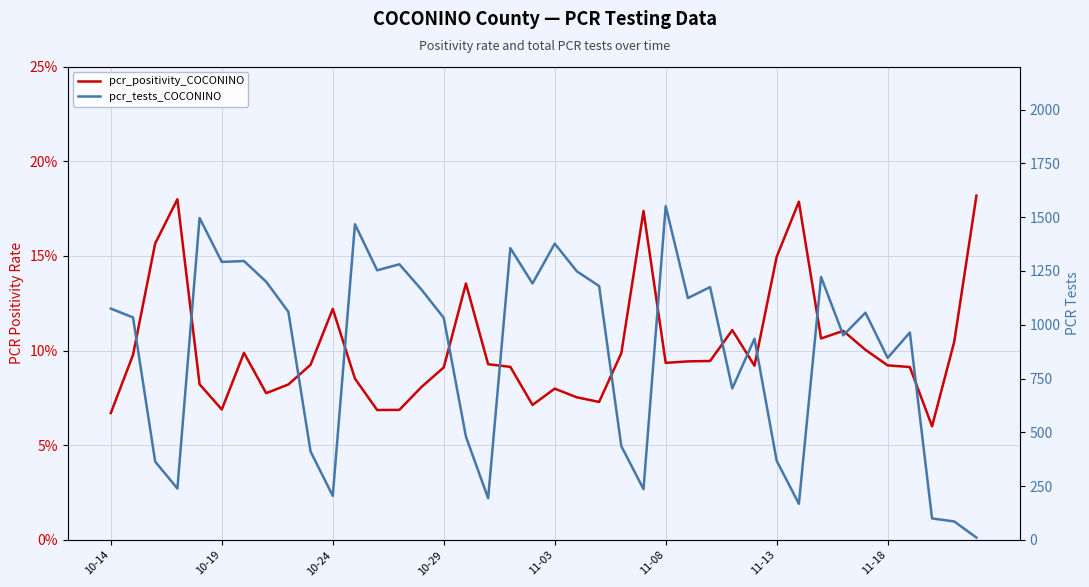

Where does the pcr_tests_COCONINO series first go above 1056?

10-14